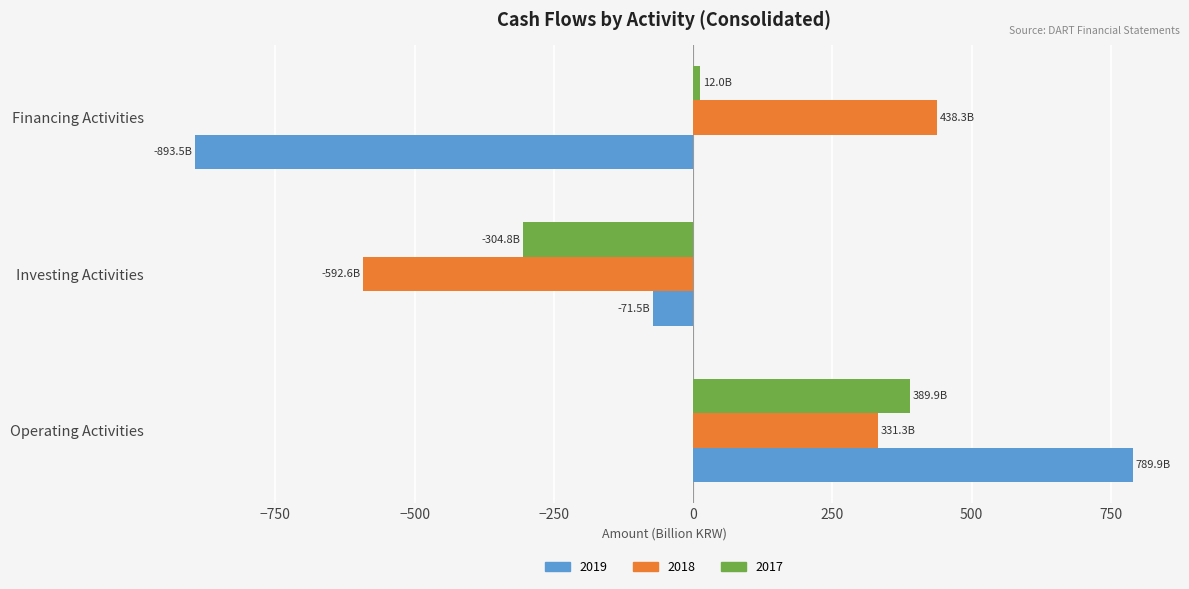

True or false: 2017 has a value of 216.7 at Operating Activities.

False